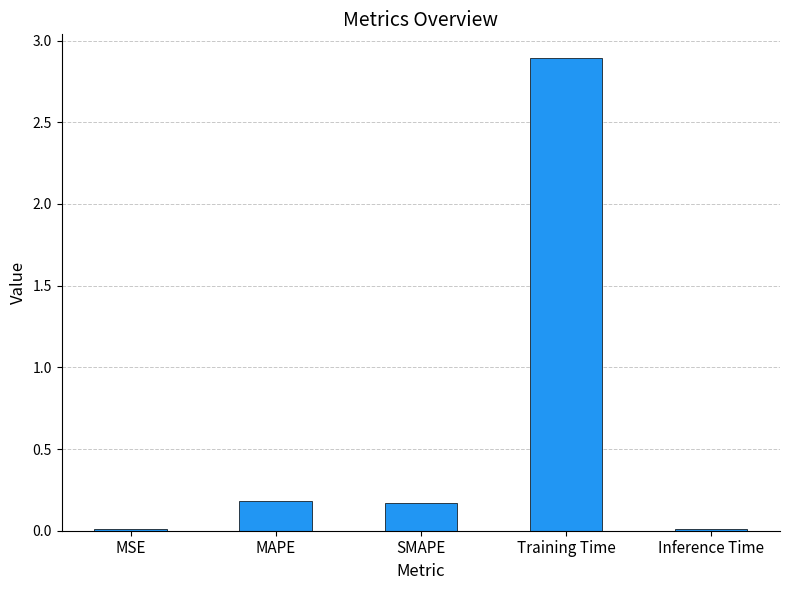

What is the greatest value displayed?

2.9